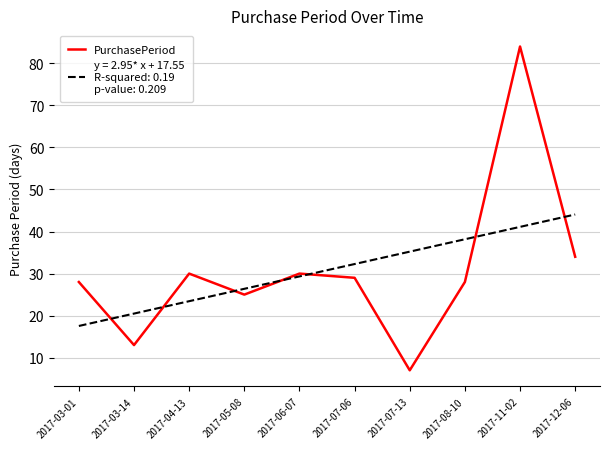

How many lines are shown in the chart?

2